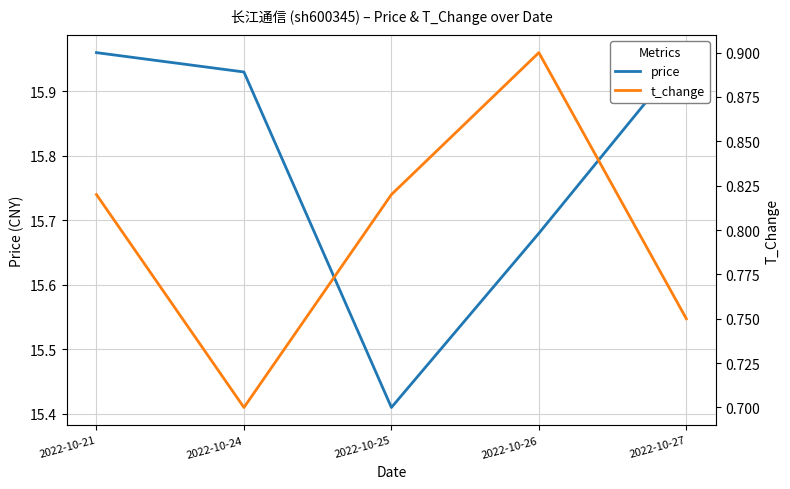

What is the difference between the maximum and second lowest values in the price series?

0.3